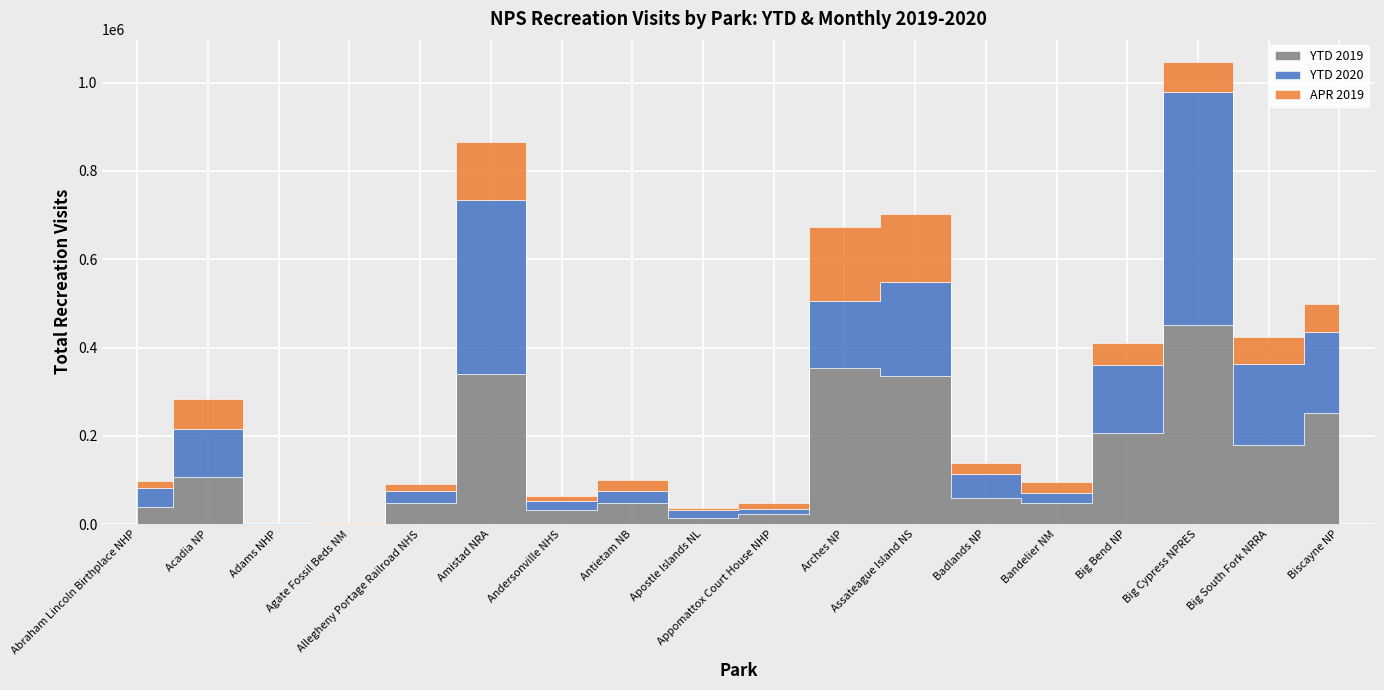

What is the label of the 18th point from the right?

Abraham Lincoln Birthplace NHP